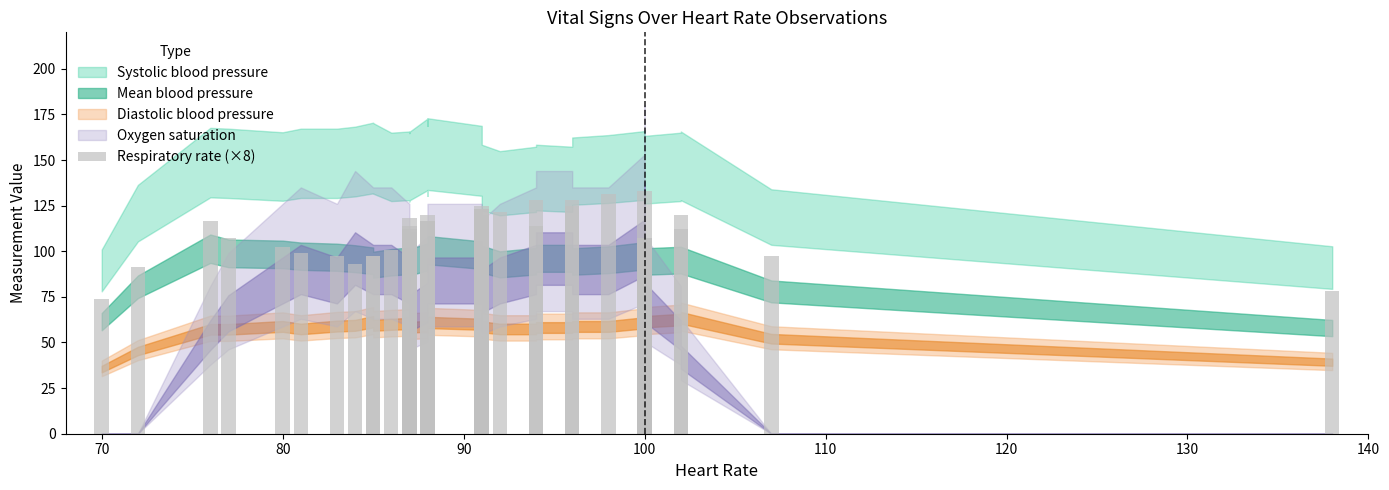

Does the chart contain any negative values?

No